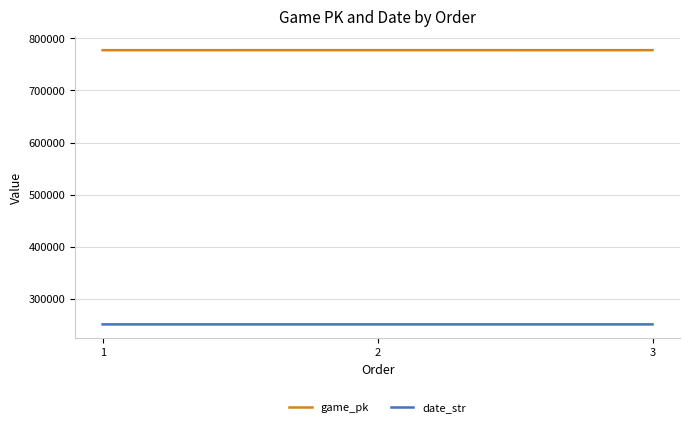

Rank the series by their maximum value, from lowest to highest.

date_str, game_pk